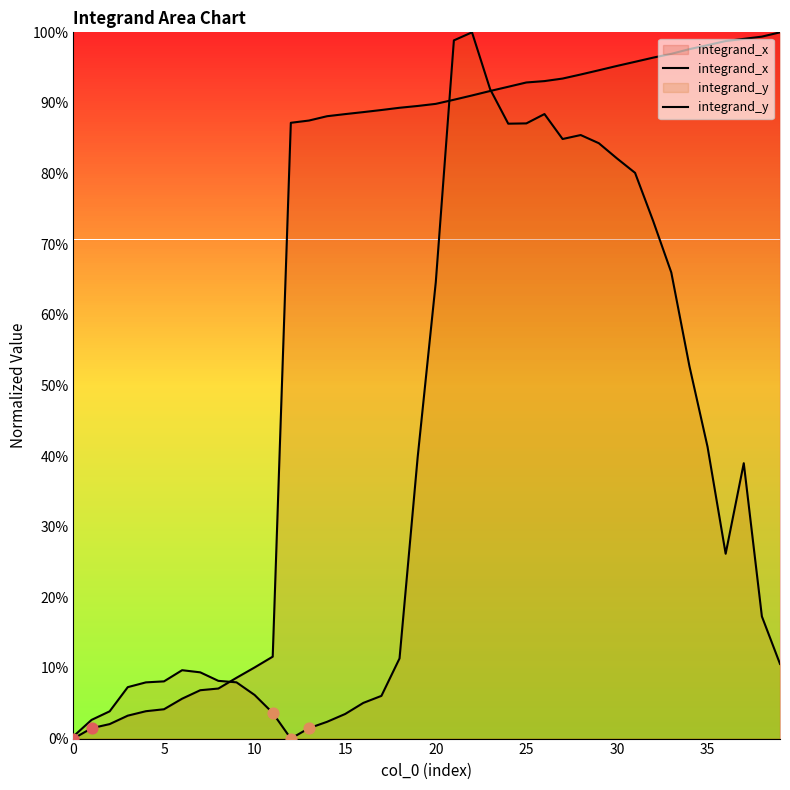

Which series has the largest total across all categories?

integrand_x